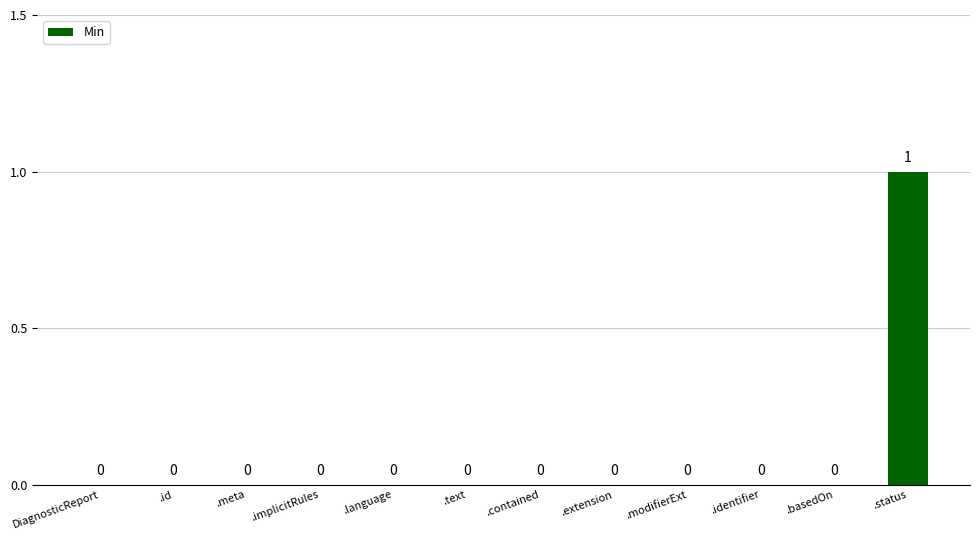

What is the greatest value displayed?

1